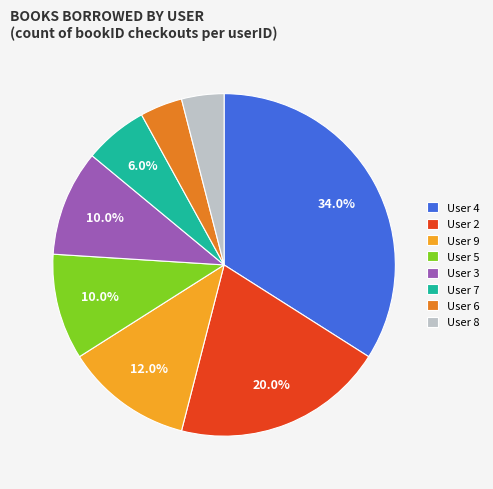

Does any single category account for the majority?

No